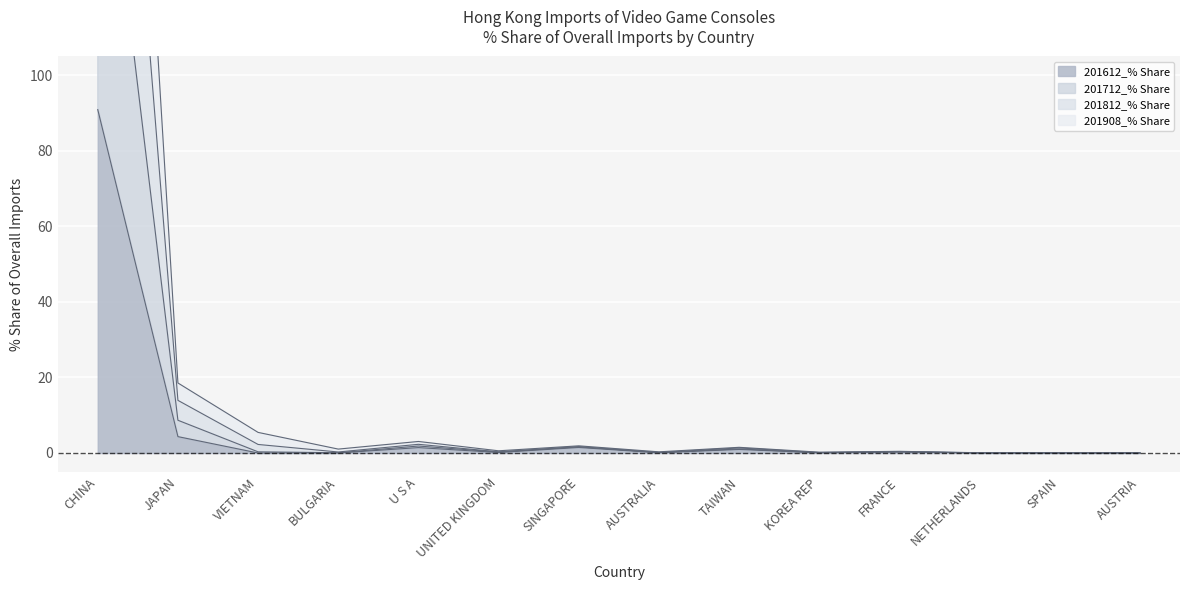

What position from the right is KOREA REP?

5